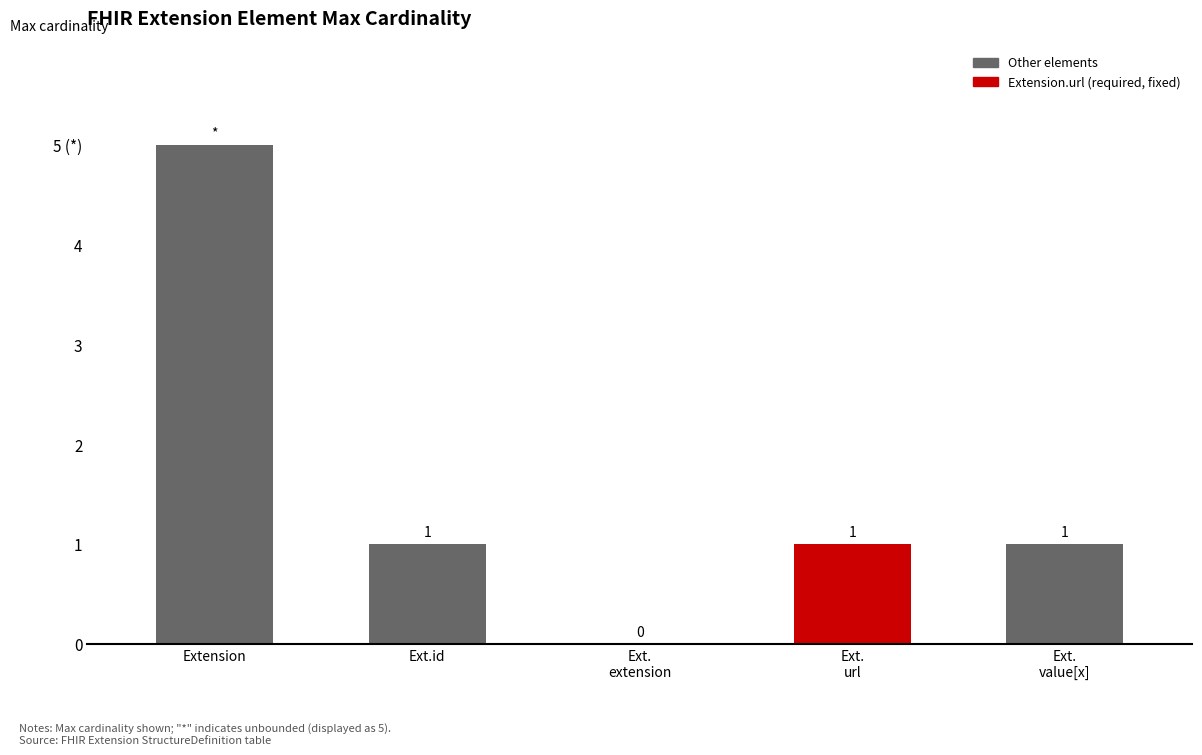

What is the value of the 4th bar from the left?

1